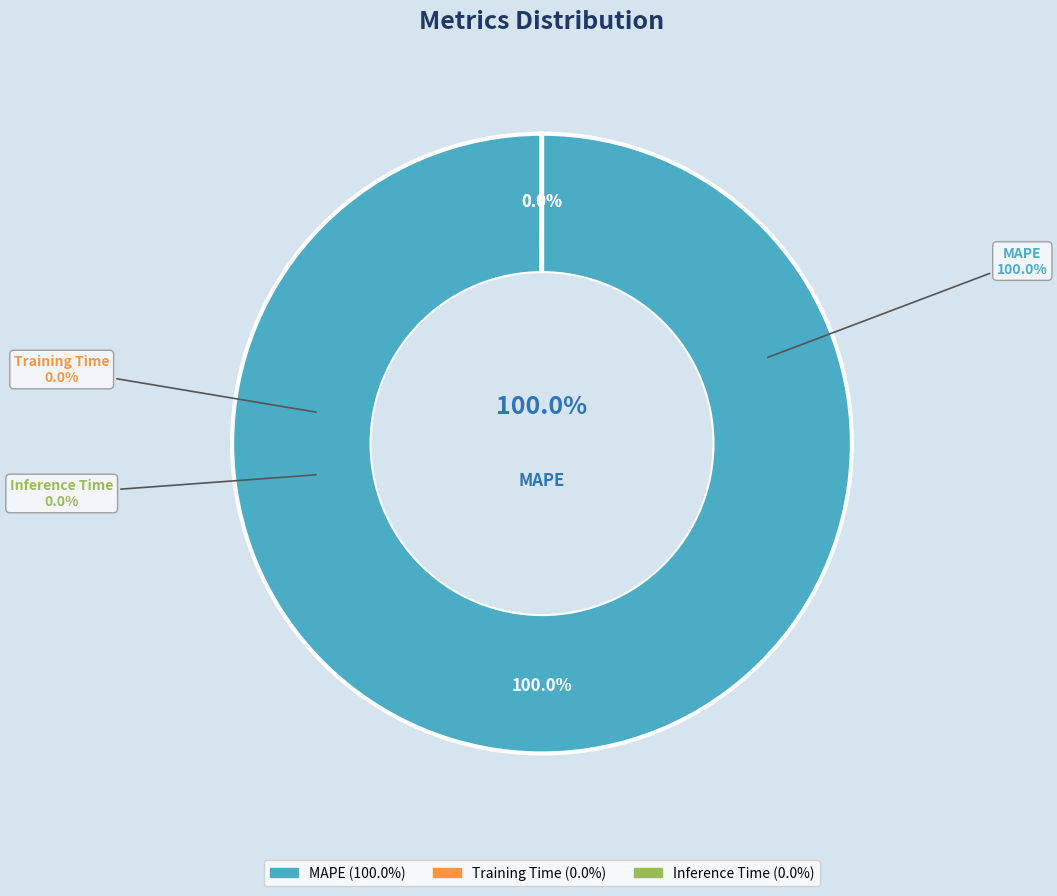

What is the smallest slice in the pie chart?

Inference Time